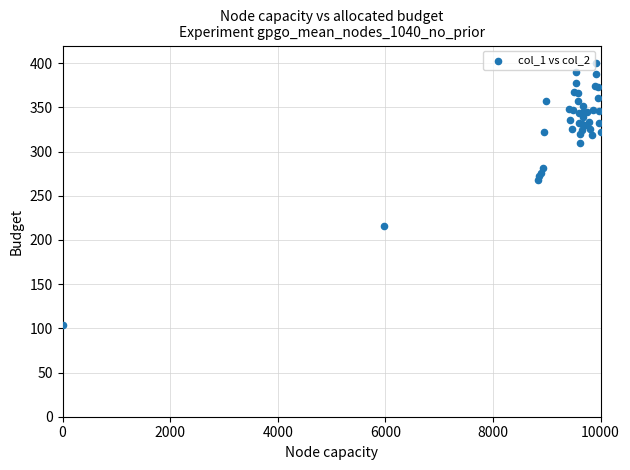

What Y value in the scatter plot is closest to 252?

267.3